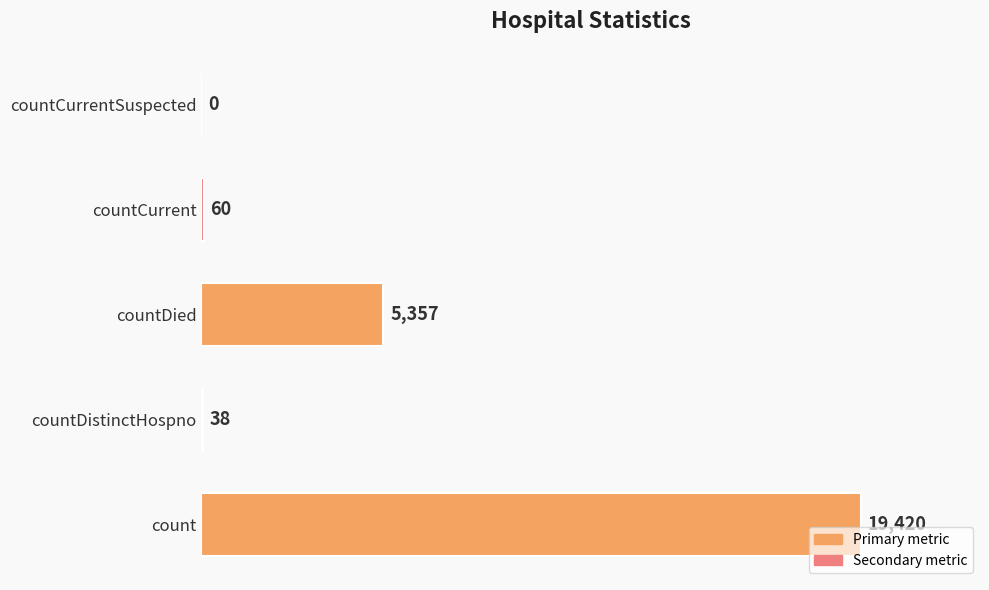

True or false: the data shows 8821 at countDied.

False